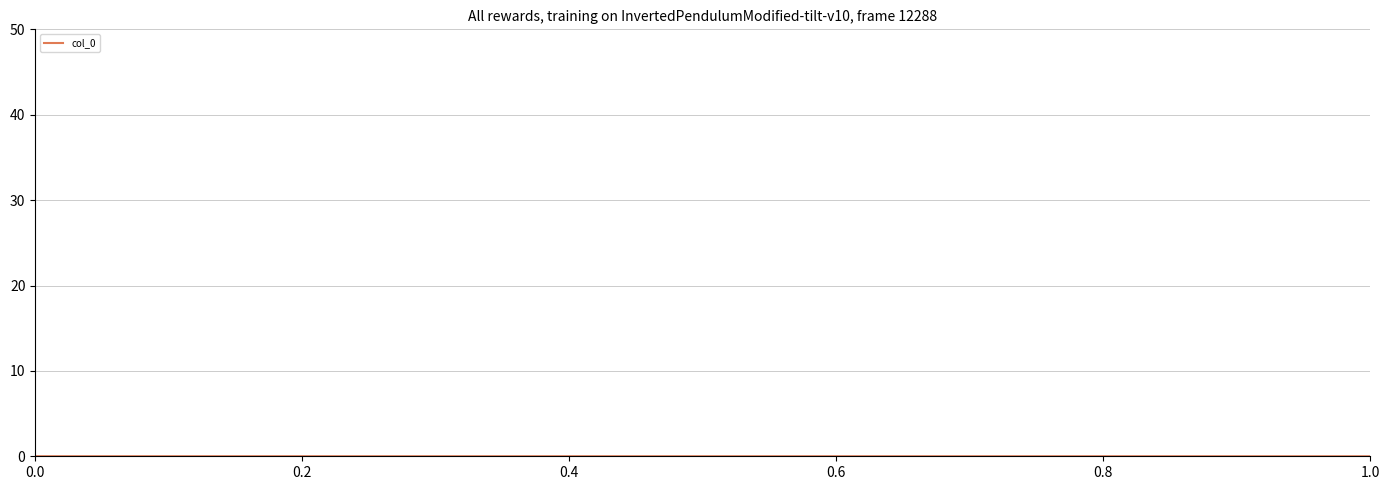

How many data points does each series have?

2